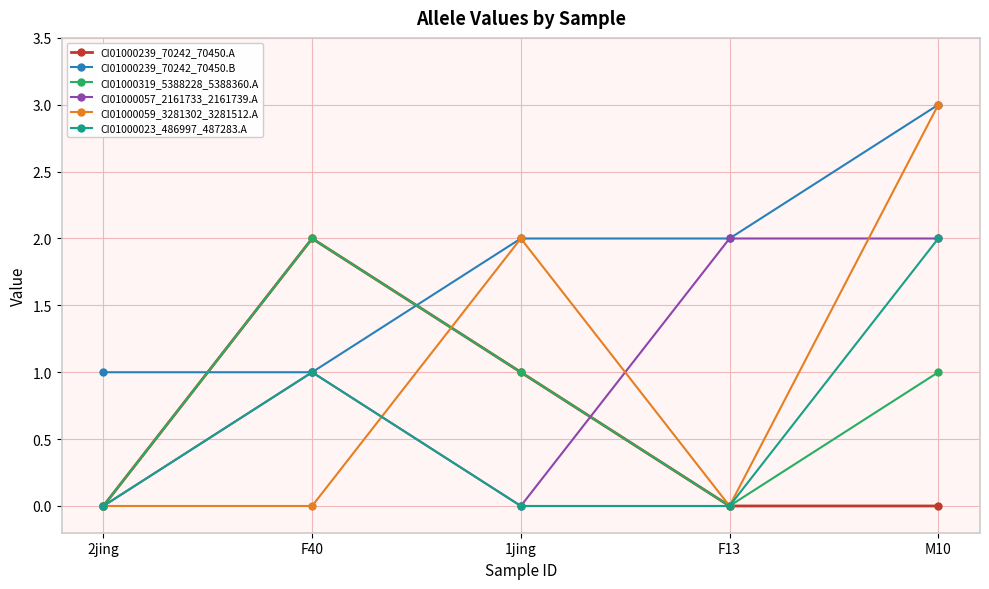

What are all the series names shown in the legend?

CI01000239_70242_70450.A, CI01000239_70242_70450.B, CI01000319_5388228_5388360.A, CI01000057_2161733_2161739.A, CI01000059_3281302_3281512.A, CI01000023_486997_487283.A